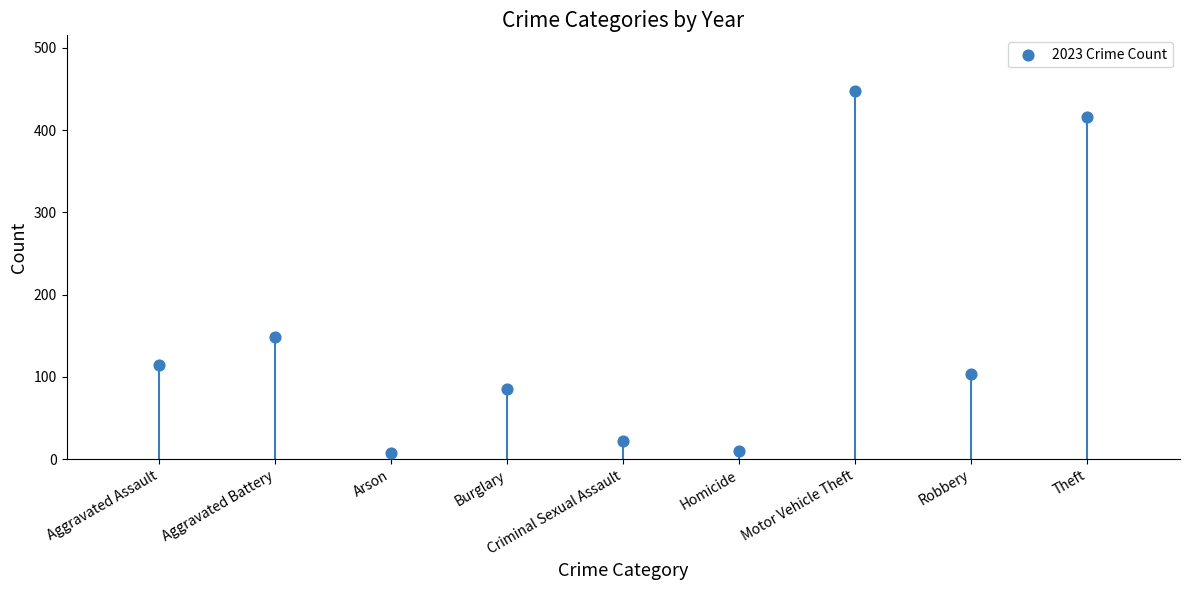

What is the average Y value?

150